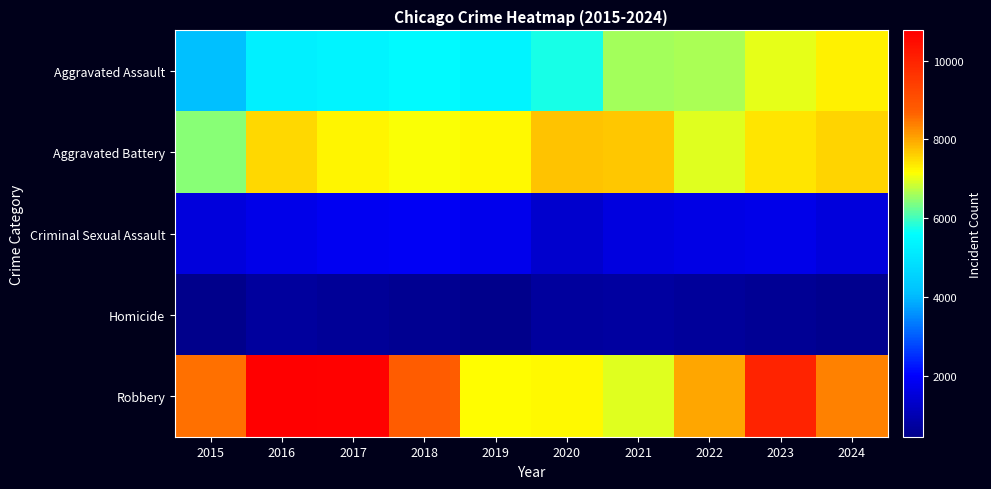

Reading left to right, list all the values displayed in this chart.

Aggravated Assault: 2015=4090	2016=5268	2017=5342	2018=5507	2019=5363	2020=5765	2021=6607	2022=6652	2023=7005	2024=7283
Aggravated Battery: 2015=6435	2016=7534	2017=7254	2018=7114	2019=7206	2020=7744	2021=7692	2022=6940	2023=7390	2024=7560
Criminal Sexual Assault: 2015=1572	2016=1733	2017=1835	2018=1871	2019=1770	2020=1379	2021=1593	2022=1689	2023=1719	2024=1579
Homicide: 2015=457	2016=720	2017=632	2018=539	2019=463	2020=724	2021=747	2022=660	2023=583	2024=534
Robbery: 2015=8516	2016=10764	2017=10698	2018=8761	2019=7180	2020=7220	2021=6952	2022=7989	2023=9992	2024=8362